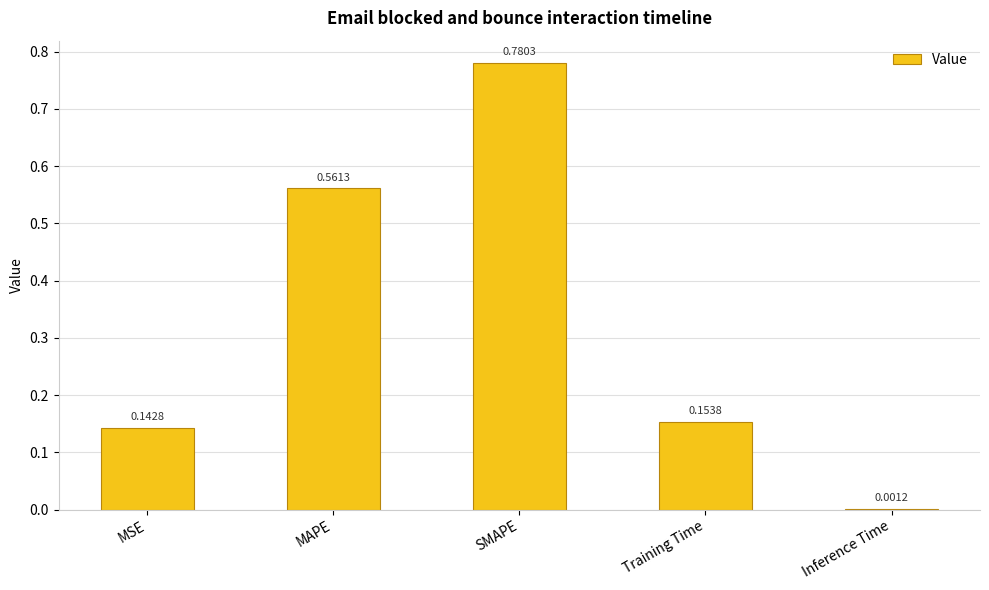

What is the sum of all values?

1.6